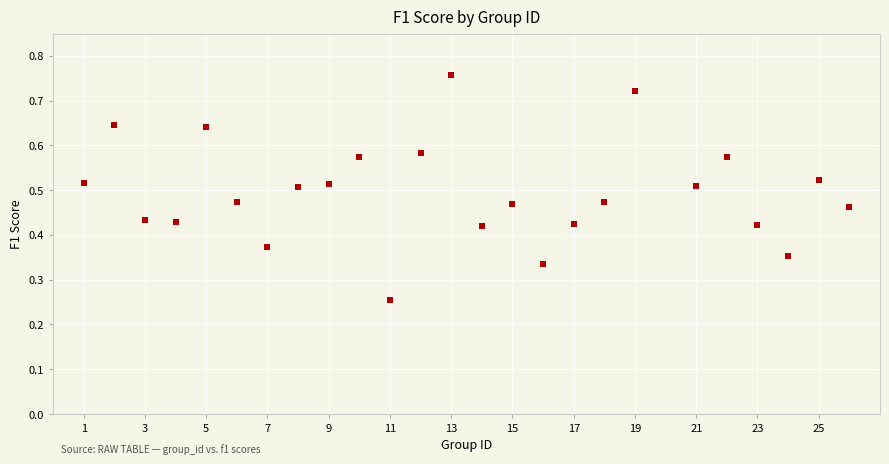

What is the range of X values (max minus min)?

25.0